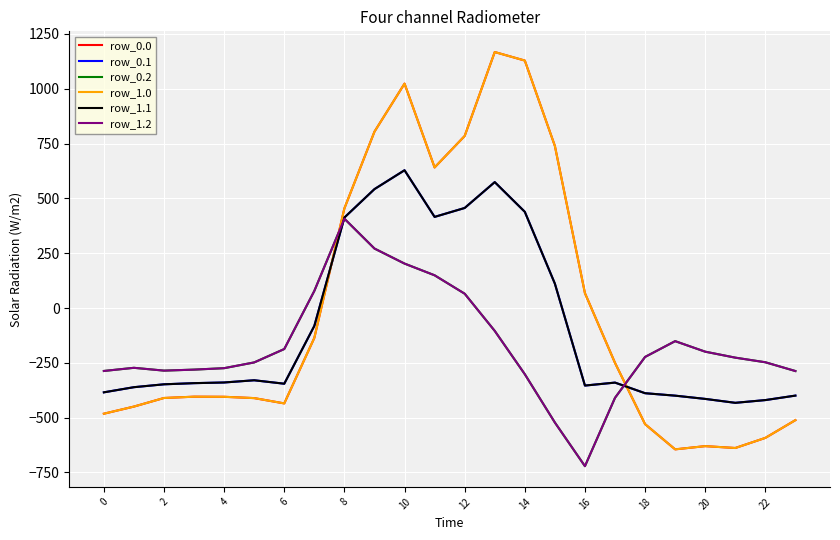

What is the difference between the maximum and minimum values in the row_0.0 series?

1811.7